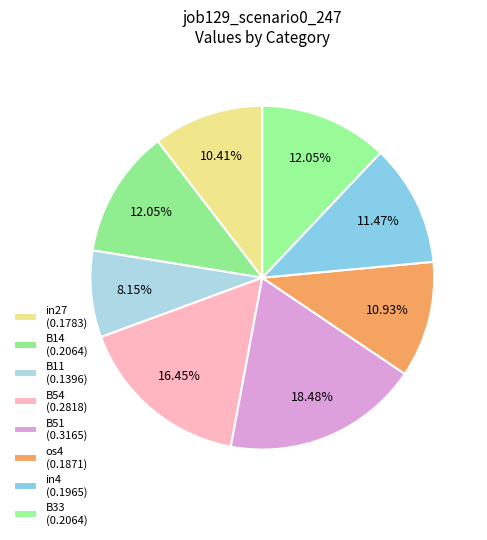

How many slices are in this pie chart?

8